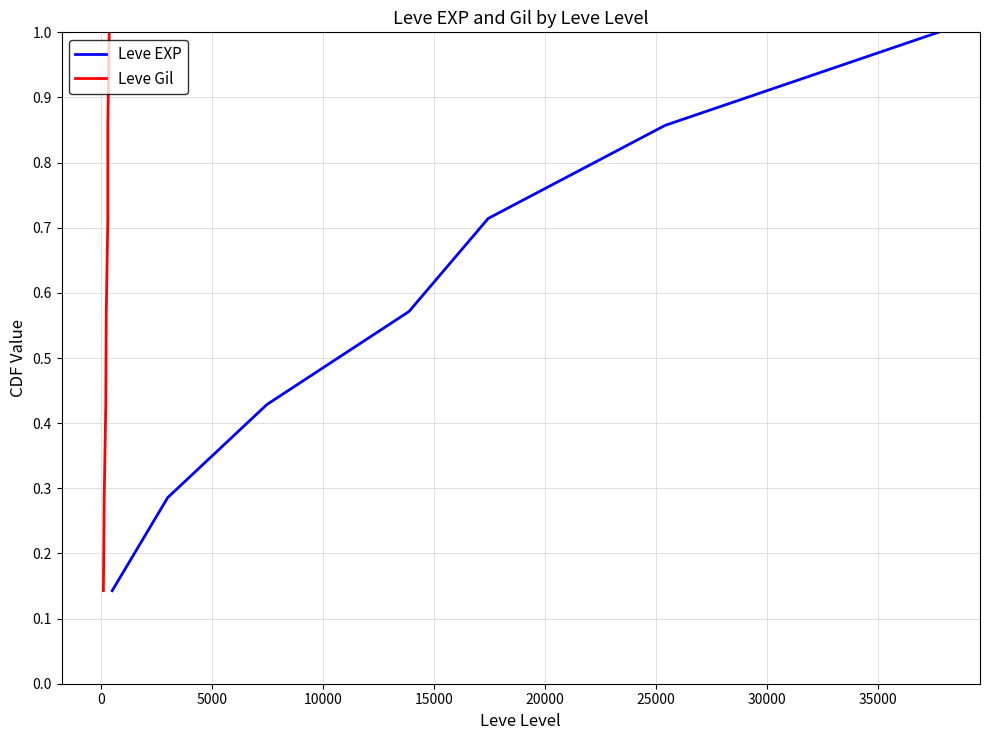

True or false: Leve Gil has more than 1 interior local peaks.

False